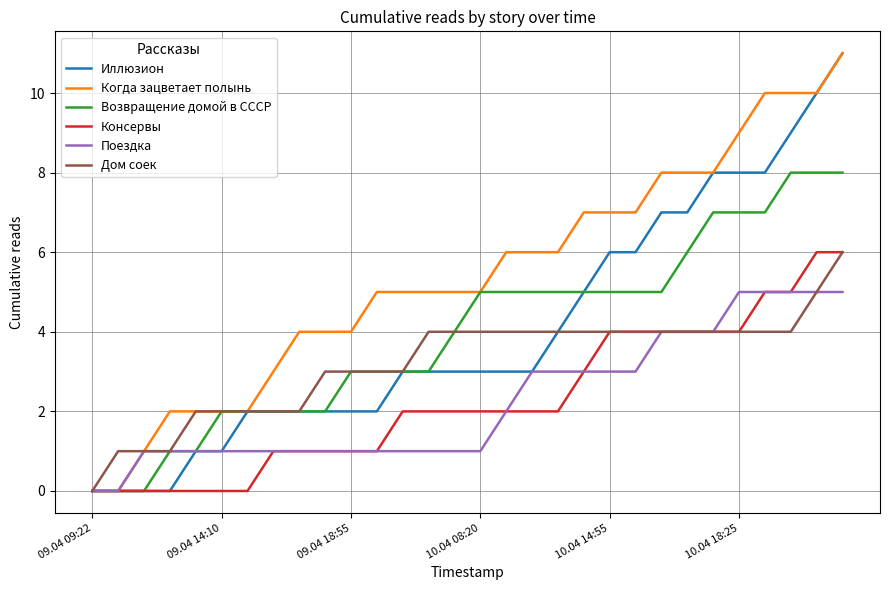

True or false: Дом соек has more than 0 interior local peaks.

False